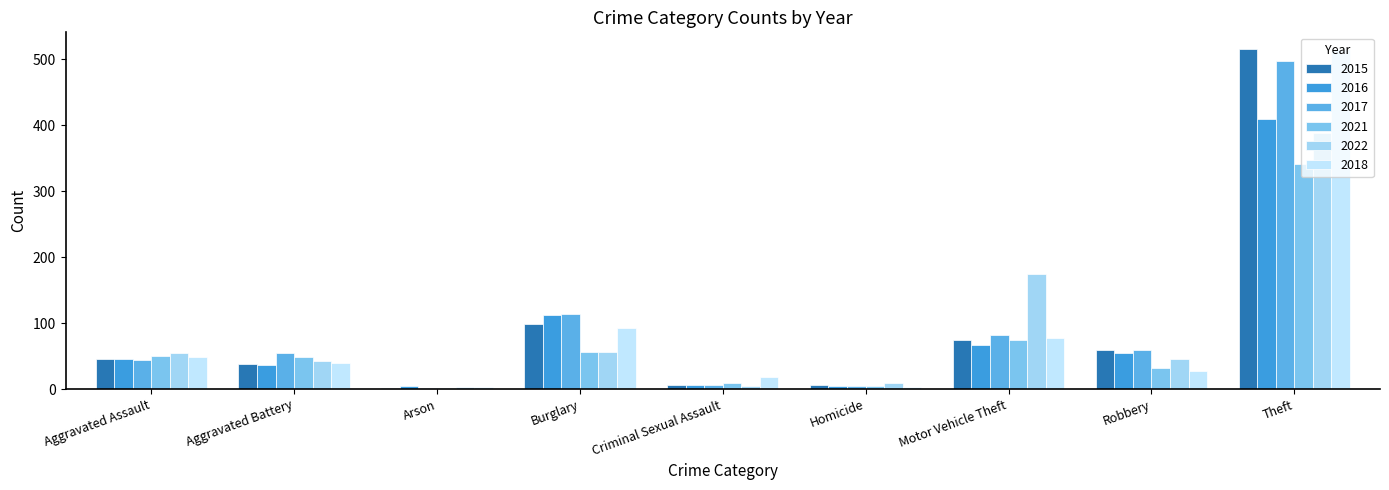

Where is 2021 nearest to the value 171?

Motor Vehicle Theft